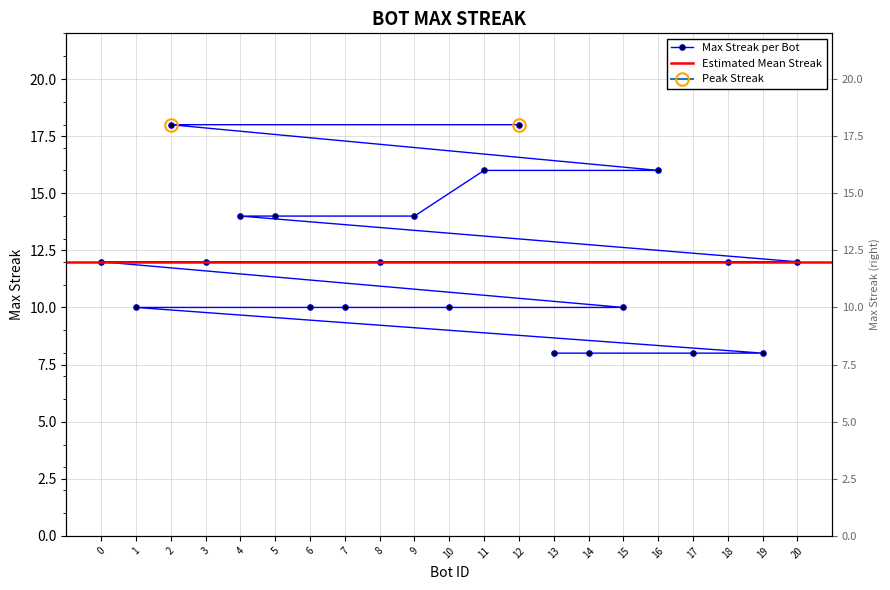

True or false: the data has more than 1 interior local peaks.

False